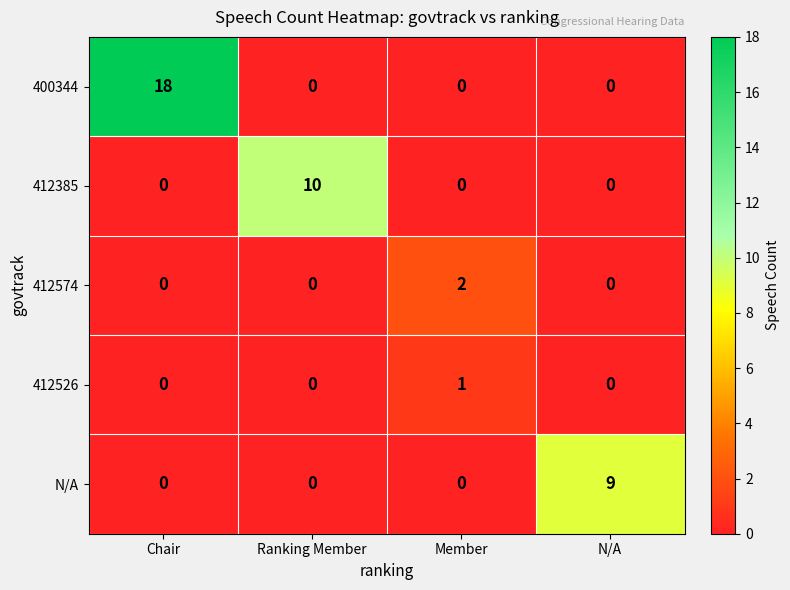

What is the difference between the 412385 values at Member and Ranking Member?

10